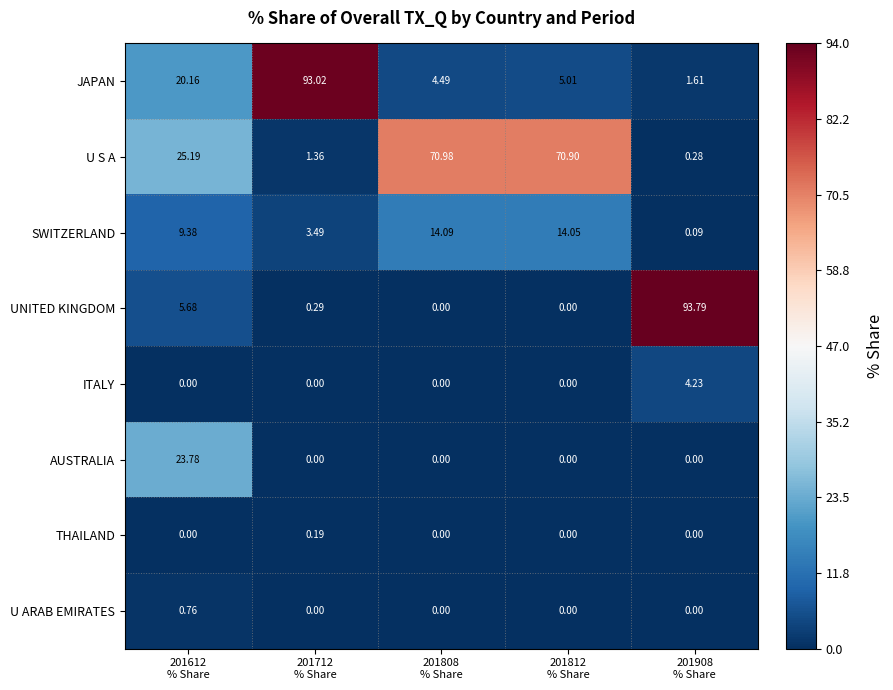

Which series has the largest total across all categories?

U S A